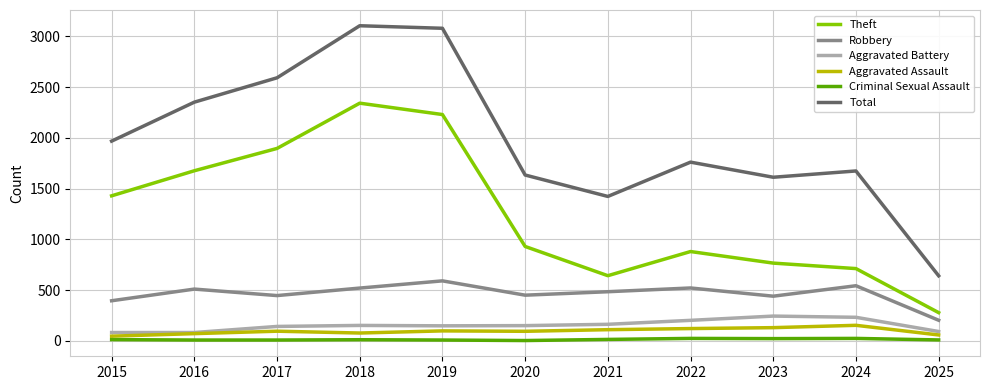

True or false: Criminal Sexual Assault has a value of 14 at 2021.

True